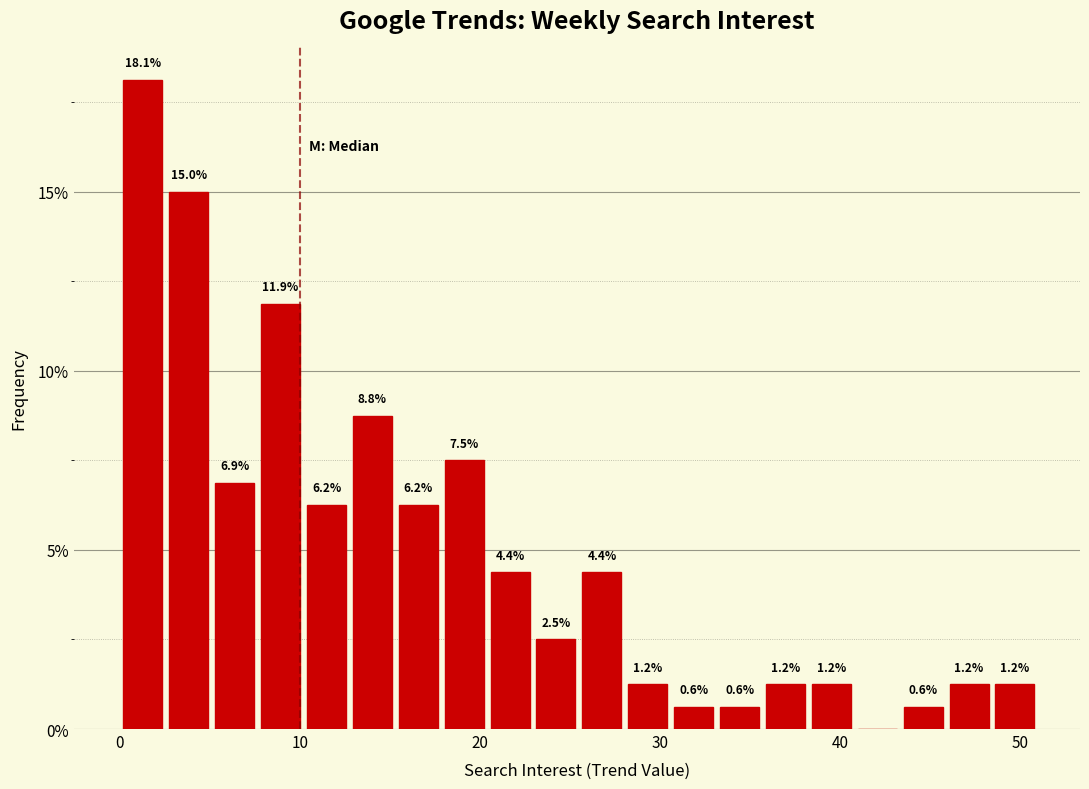

Around what value on the x-axis is the tallest bar? Give the approximate position of its centre, as read against the axis.

1